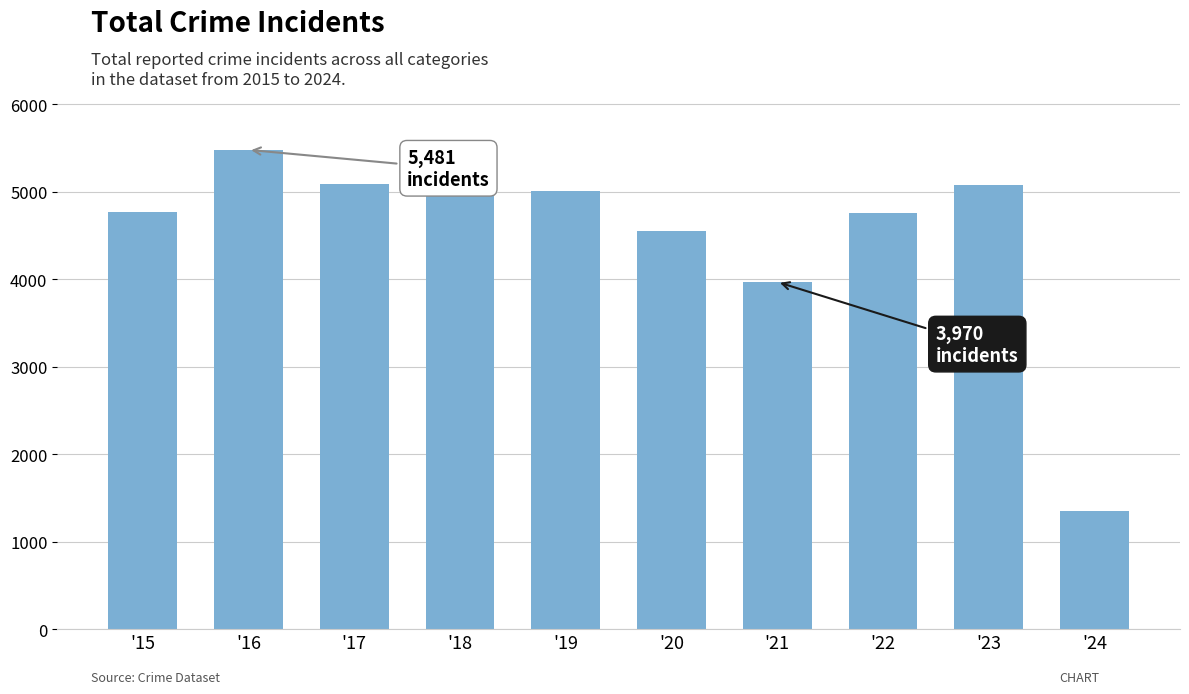

How many categories are shown in the chart?

10